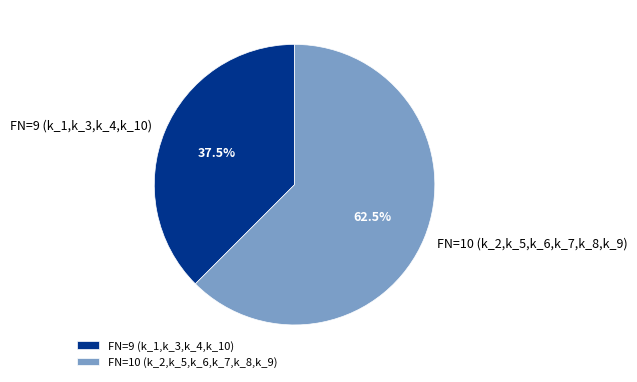

Combined, do FN=10 (k_2,k_5,k_6,k_7,k_8,k_9) and FN=9 (k_1,k_3,k_4,k_10) account for over 50%?

Yes